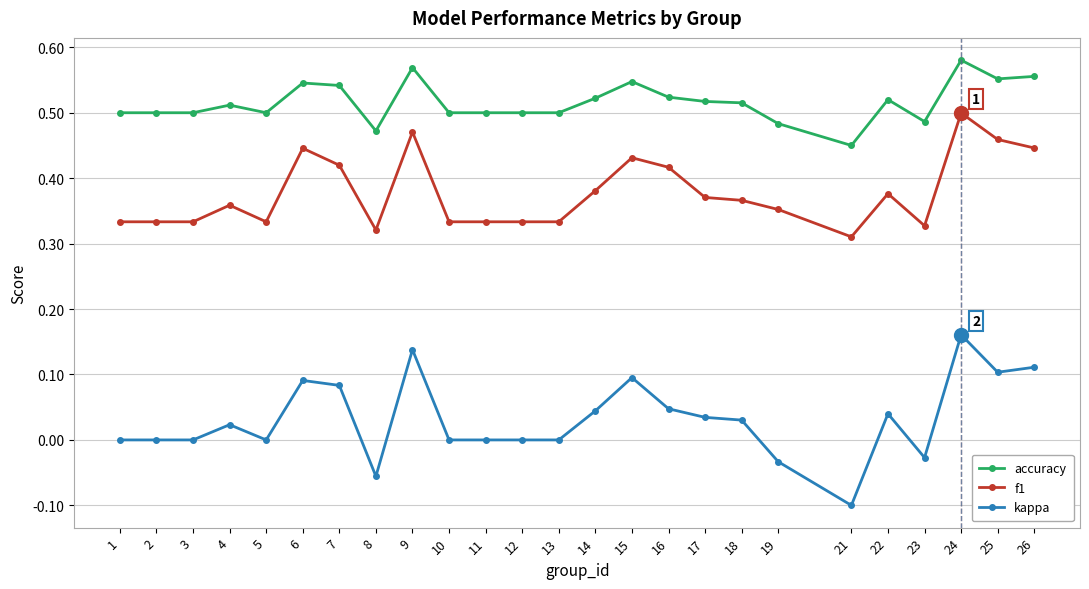

True or false: f1 has more than 0 interior local peaks.

True